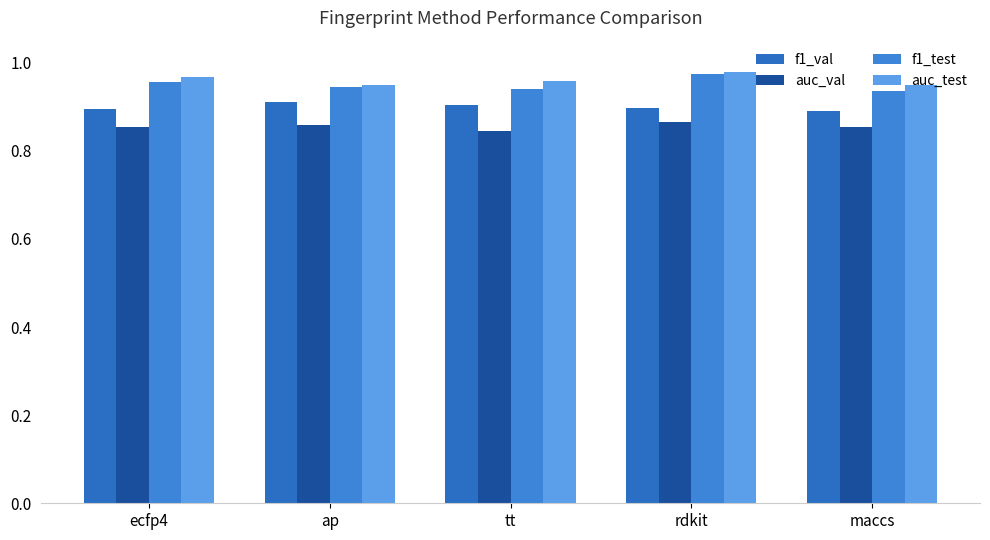

What is the value of the auc_test bar at the 4th from the left?

1.0